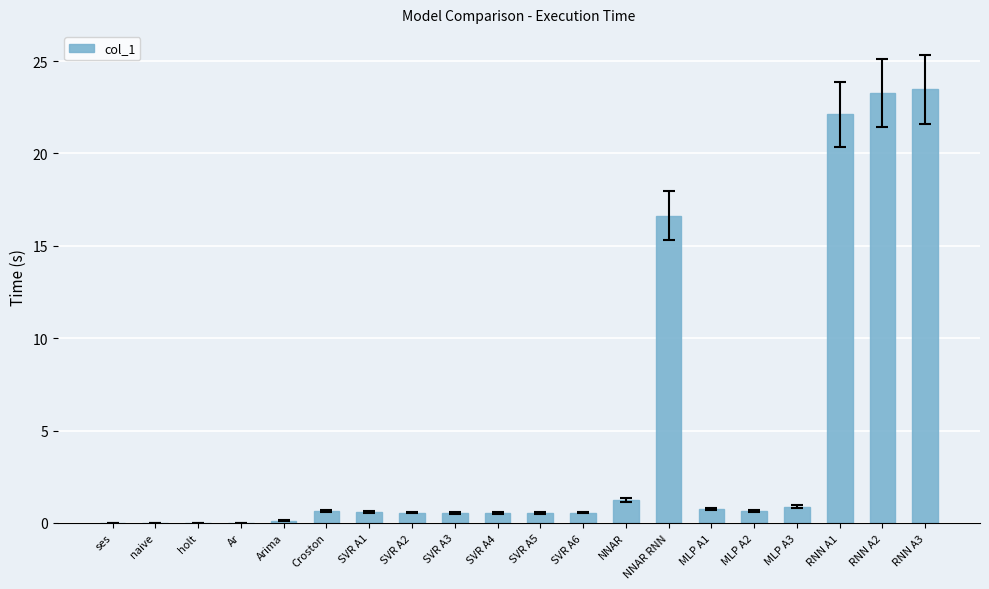

Is it true that the value at SVR A1 is 0.6?

True